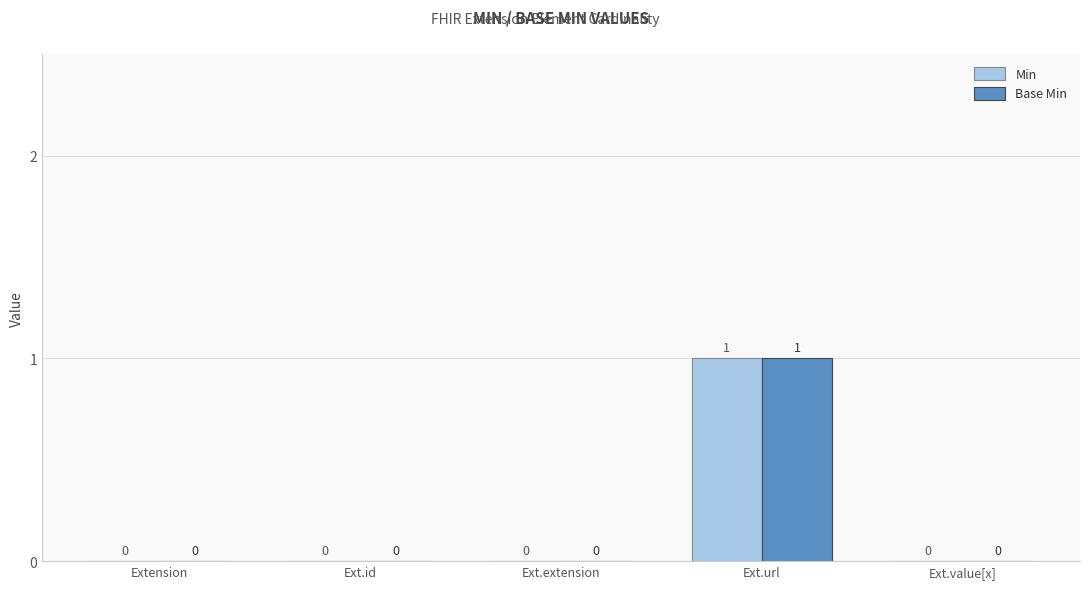

Reading right to left, transcribe all the data shown in this chart.

Min: 0	1	0	0	0
Base Min: 0	1	0	0	0